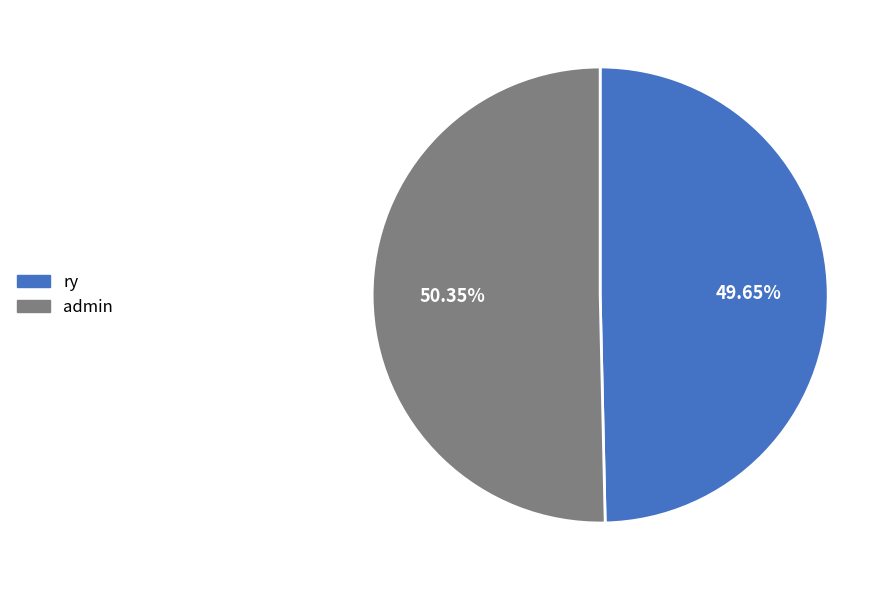

What is the smallest slice in the pie chart?

ry